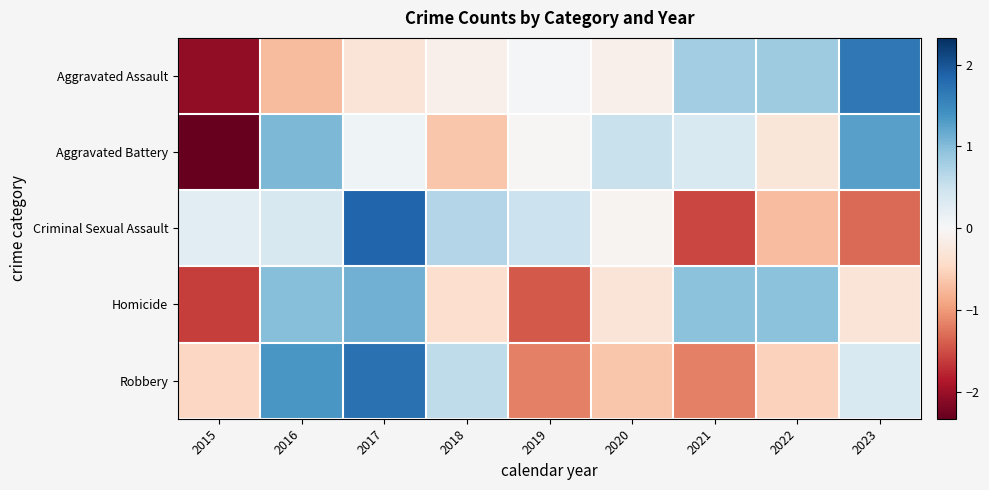

Rank the series at 2016 from lowest to highest value.

Aggravated Assault, Criminal Sexual Assault, Homicide, Aggravated Battery, Robbery